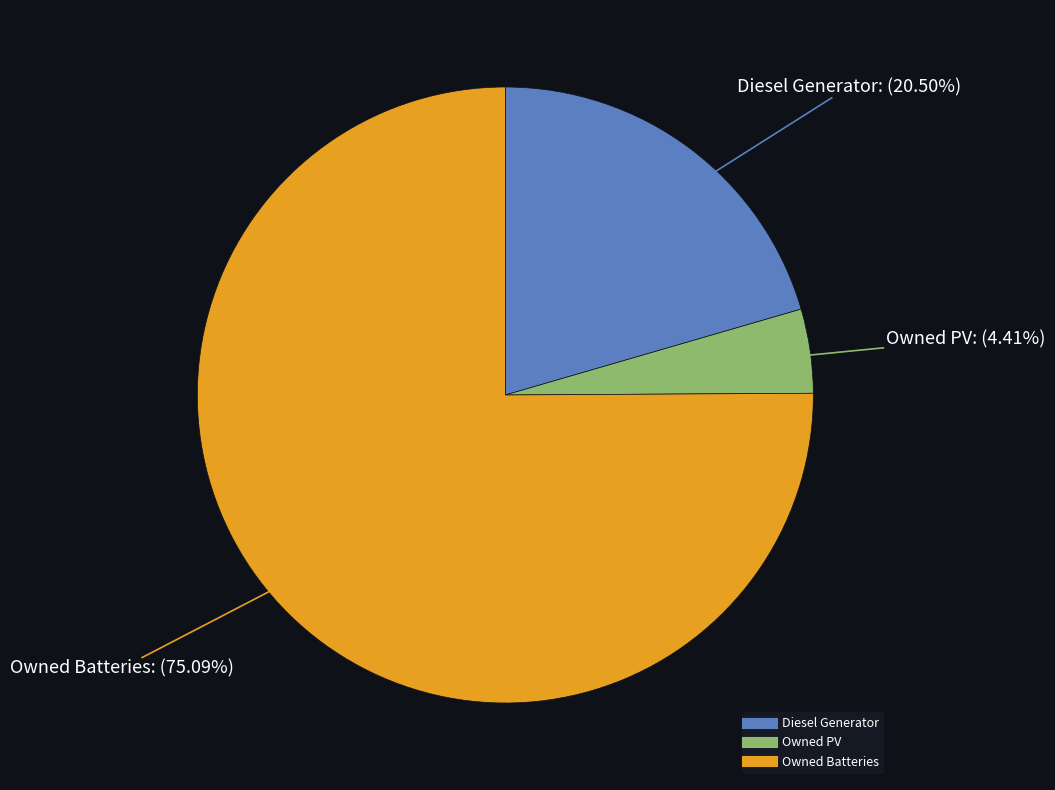

What is the majority slice?

Owned Batteries